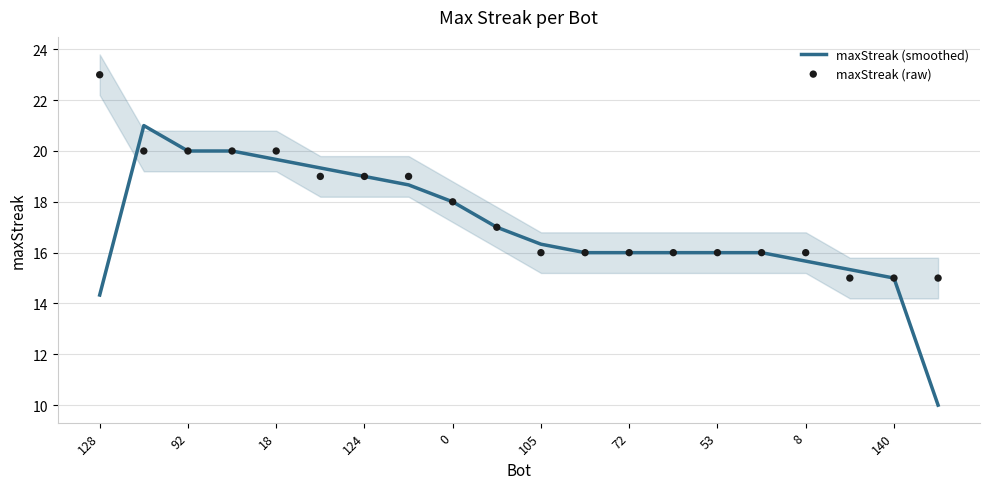

What is the highest value of the maxStreak (smoothed) series?

21.0